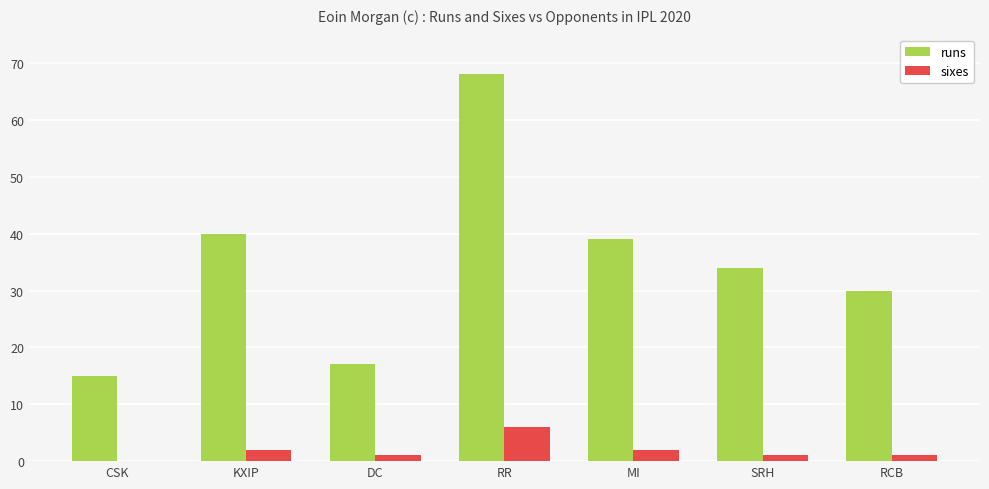

Is the value of runs at KXIP greater than the value of sixes at SRH?

Yes